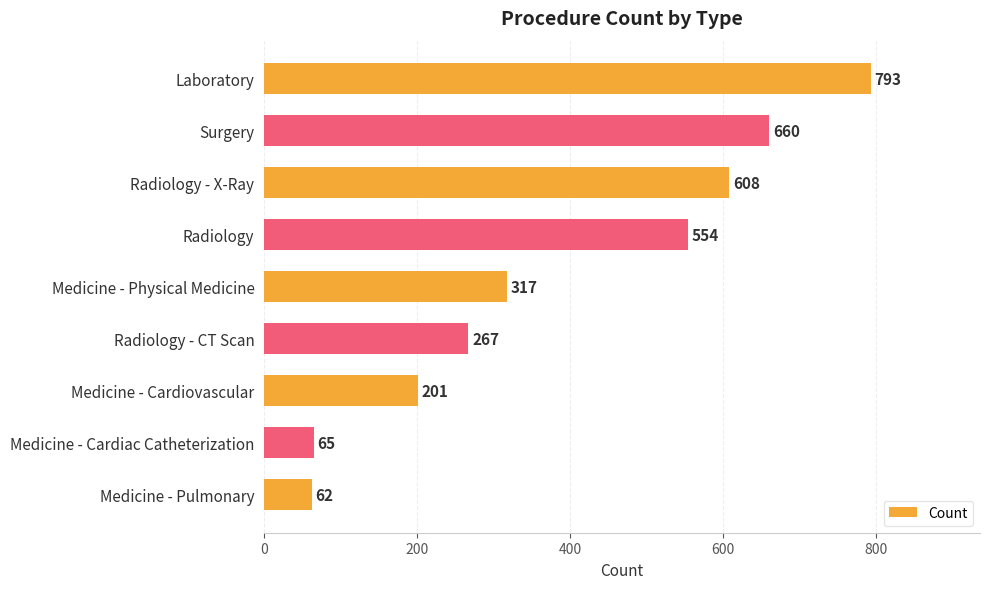

True or false: the data shows 62 at Medicine - Pulmonary.

True